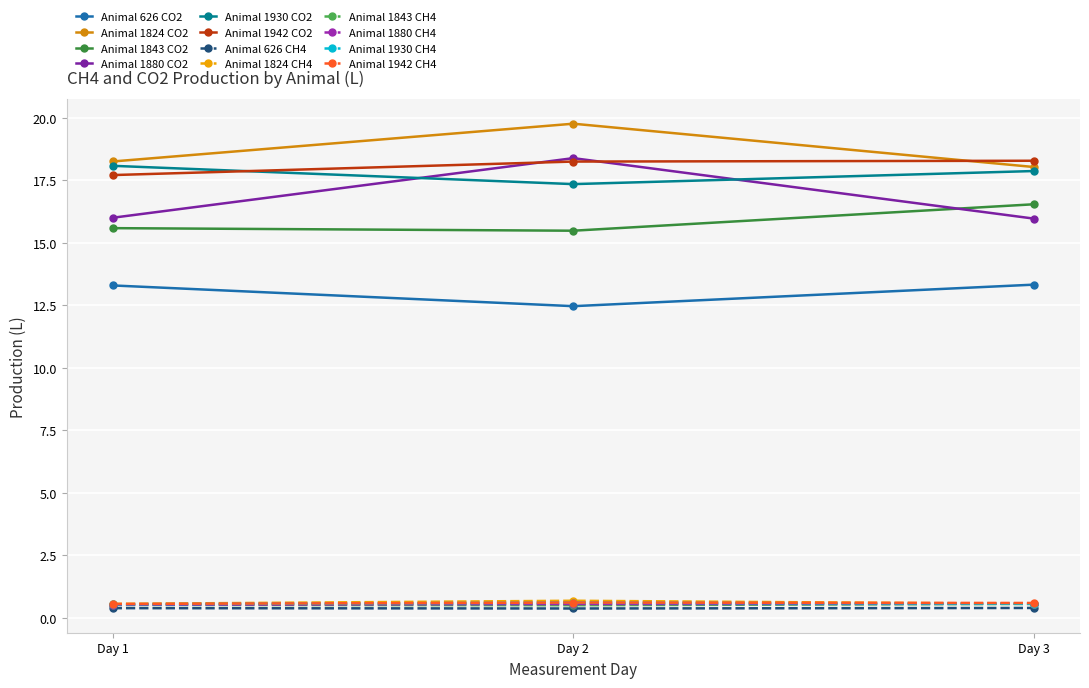

At how many categories does at least one series exceed 0?

3